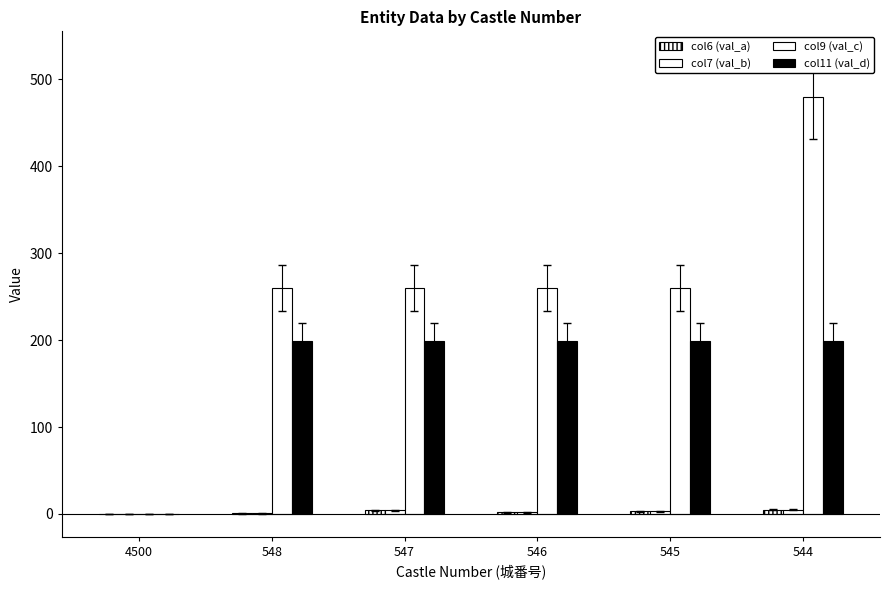

Count the number of categories in the chart.

6